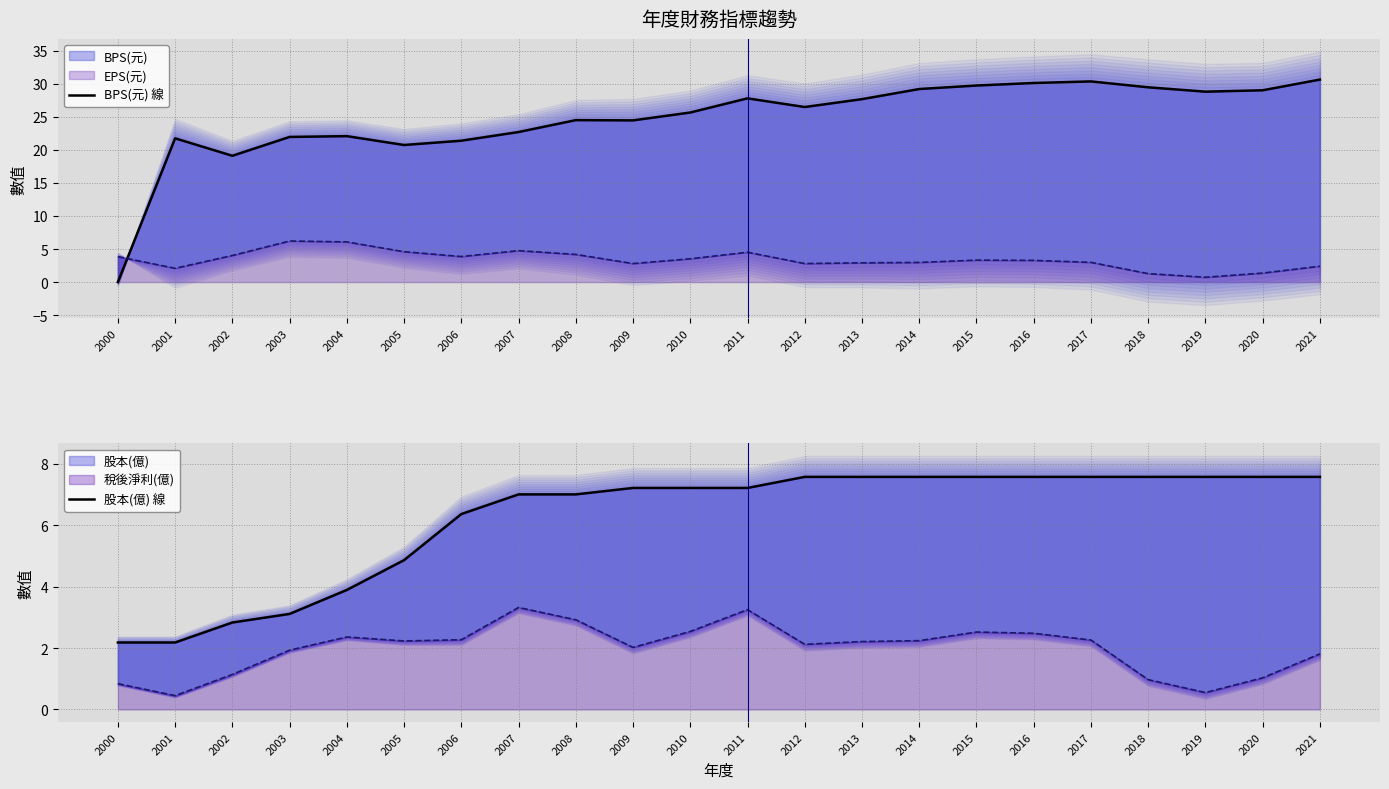

True or false: BPS(元) 線 has a value of 18.3 at 2013.

False